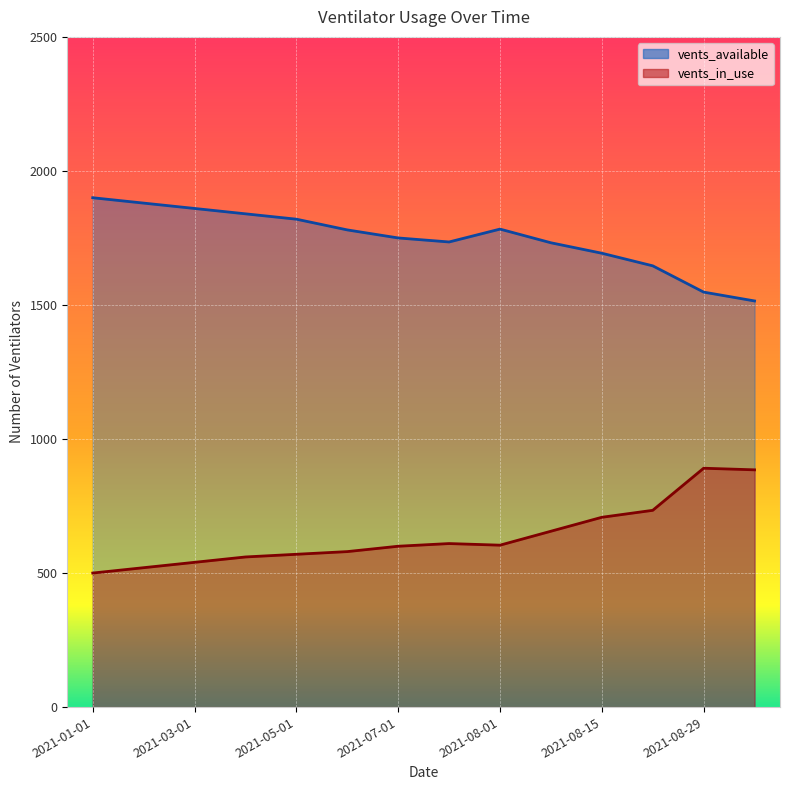

Reading left to right, extract all data points from this chart.

vents_available: 2021-01-01=1900	2021-01-31=1880	2021-03-01=1860	2021-04-01=1840	2021-05-01=1820	2021-06-01=1780	2021-07-01=1750	2021-07-25=1735	2021-08-01=1783	2021-08-08=1732	2021-08-15=1693	2021-08-22=1646	2021-08-29=1548	2021-09-01=1515
vents_in_use: 2021-01-01=500	2021-01-31=520	2021-03-01=540	2021-04-01=560	2021-05-01=570	2021-06-01=580	2021-07-01=600	2021-07-25=610	2021-08-01=604	2021-08-08=656	2021-08-15=708	2021-08-22=734	2021-08-29=891	2021-09-01=885